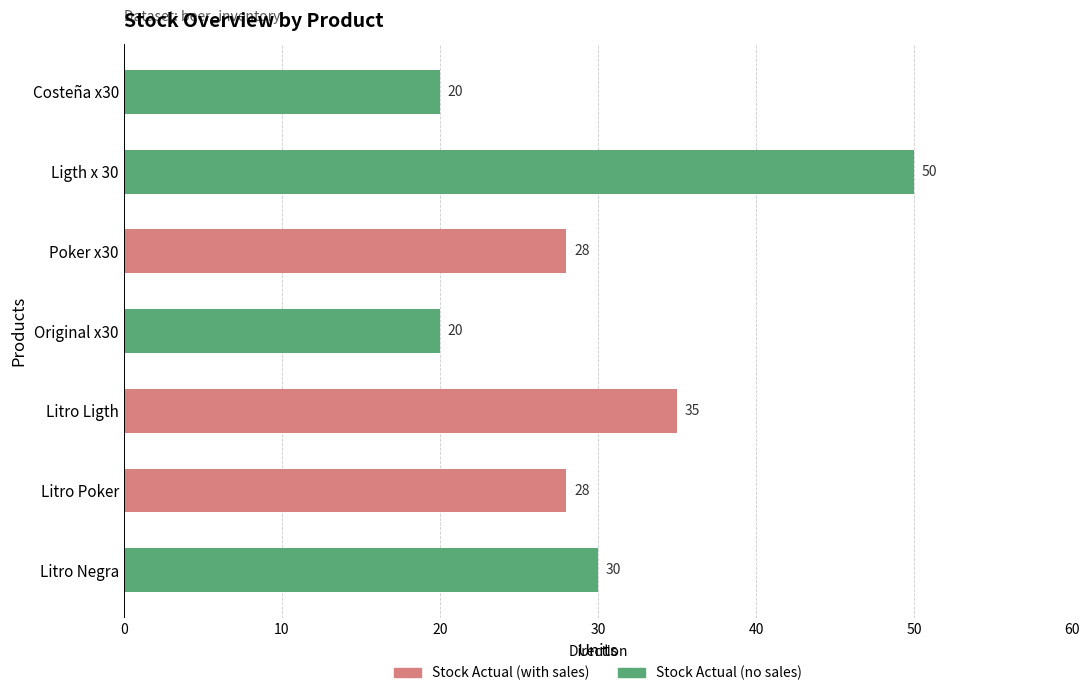

Reading top to bottom, transcribe all the data shown in this chart.

20	50	28	20	35	28	30